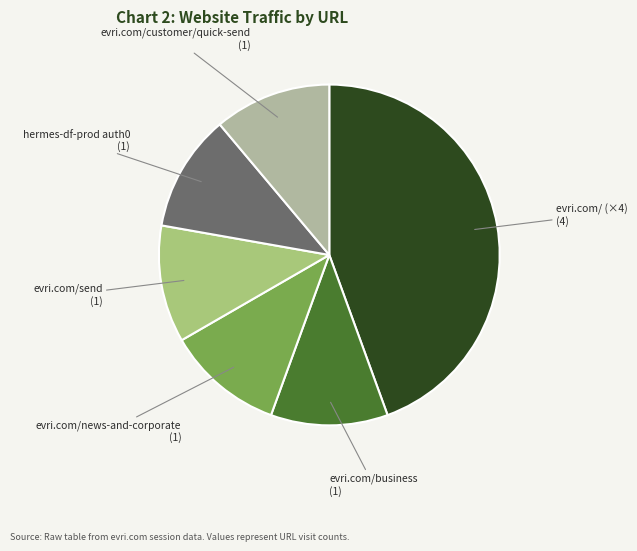

What is the largest slice in the pie chart?

evri.com/ (×4)